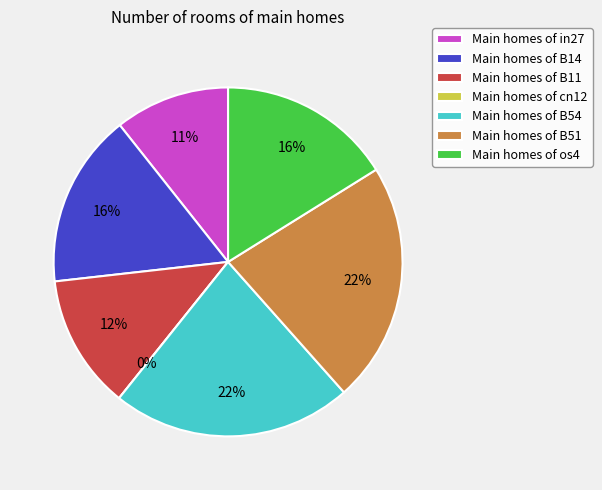

To the nearest percent, what is the average slice percentage?

14%